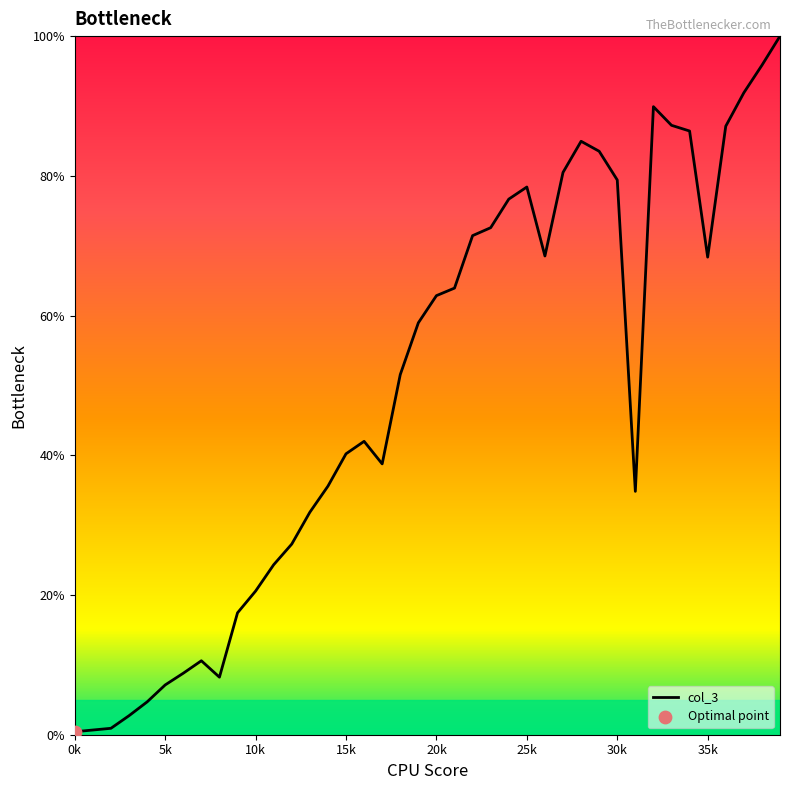

What is the difference between the maximum and minimum values?

99.6